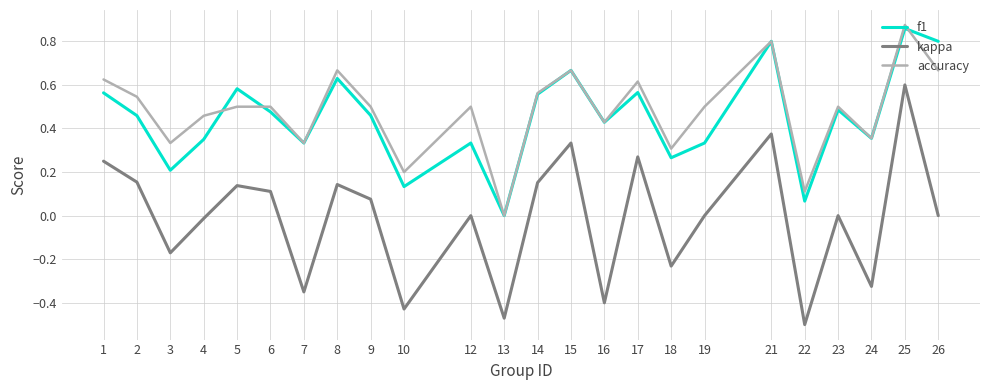

Rank the series at 23 from lowest to highest value.

kappa, f1, accuracy